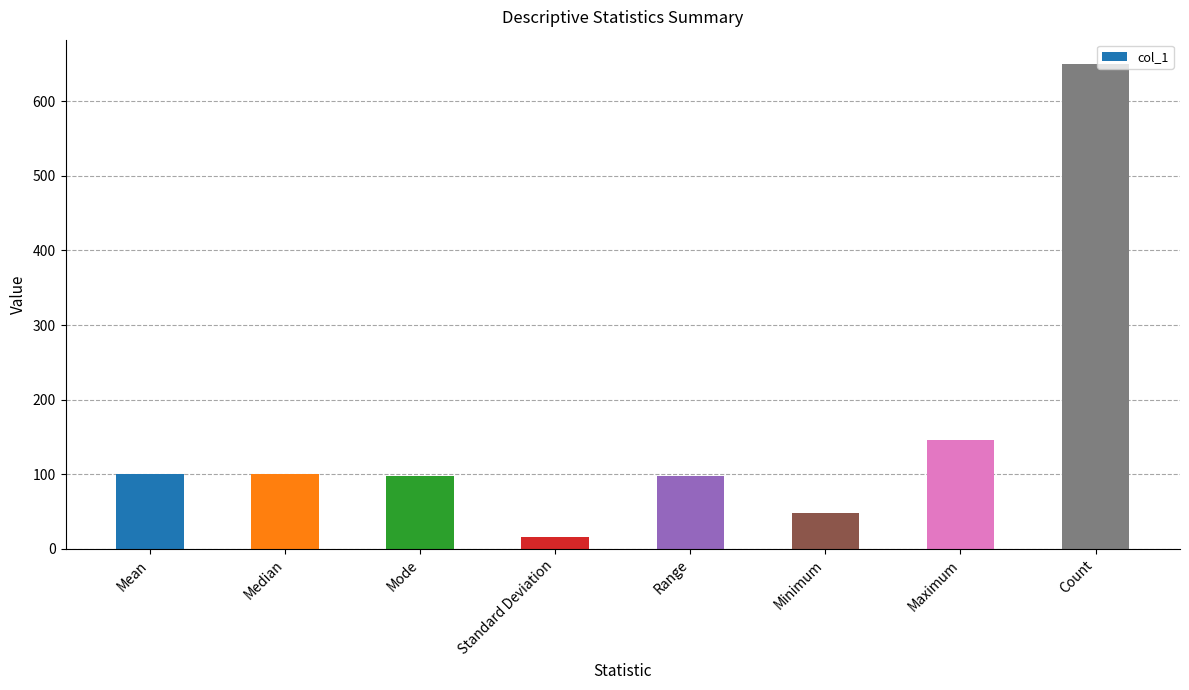

True or false: the data shows 98.0 at Mode.

True